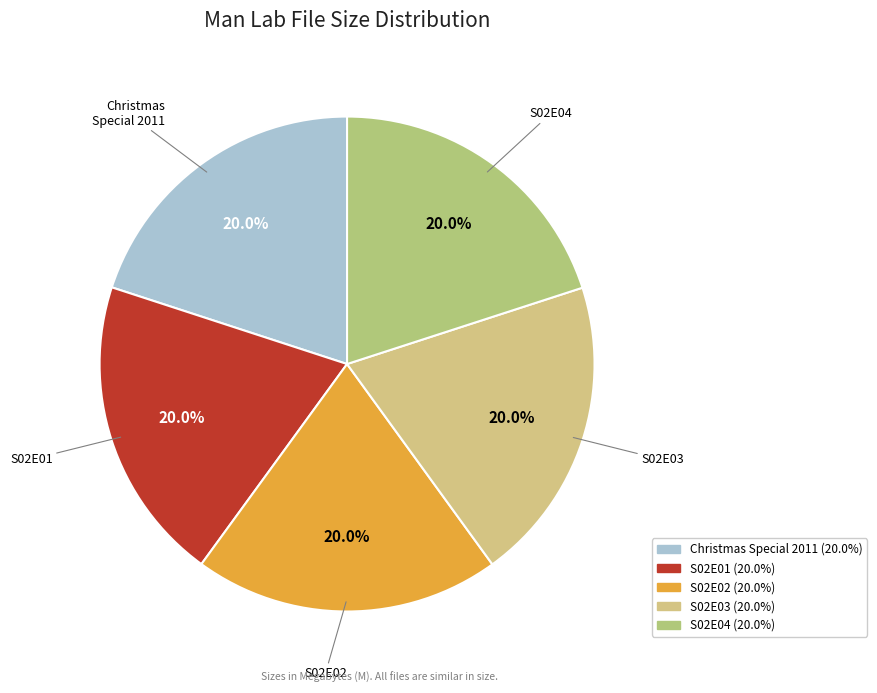

How many slices are in this pie chart?

5